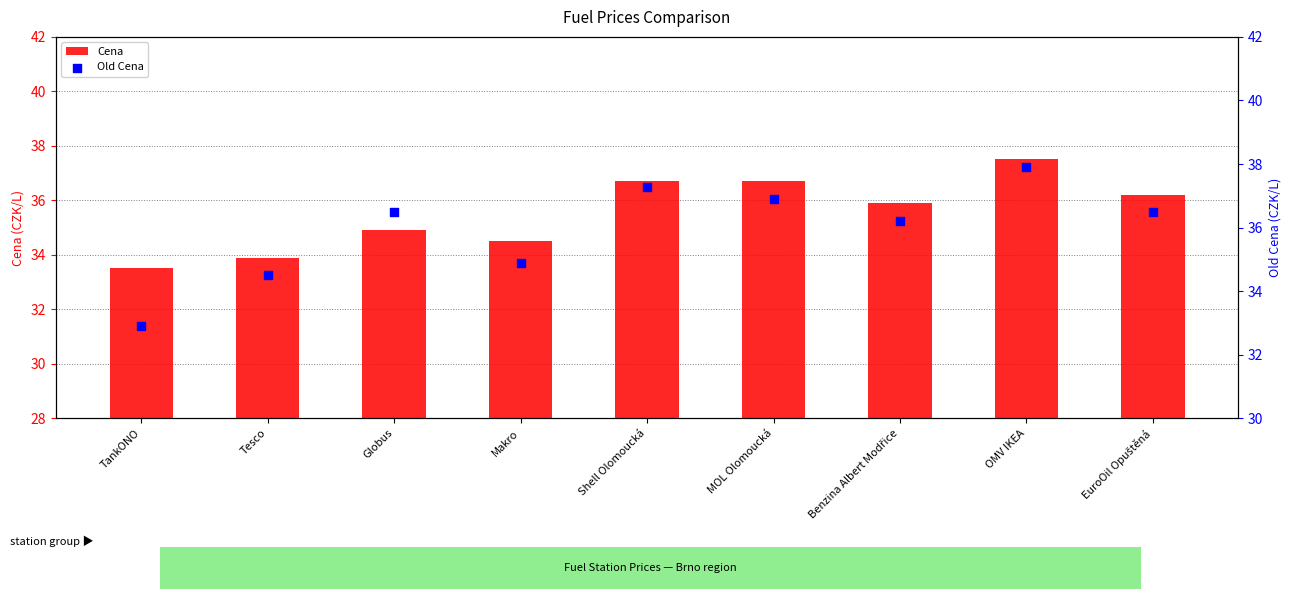

At how many categories does at least one series exceed 33?

9